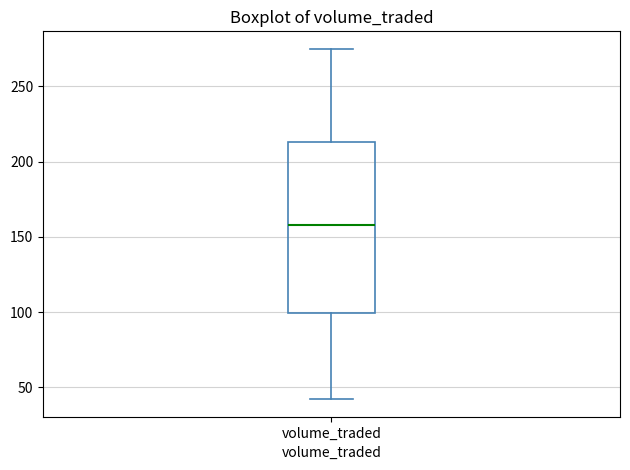

Transcribe this box plot: give where the median line is, the range the box spans, and where the two whiskers end, as read against the y-axis. The values are not printed on the chart, so give them approximately, as read against the axis.

median 160, box 100 to 215, whiskers 40 to 275